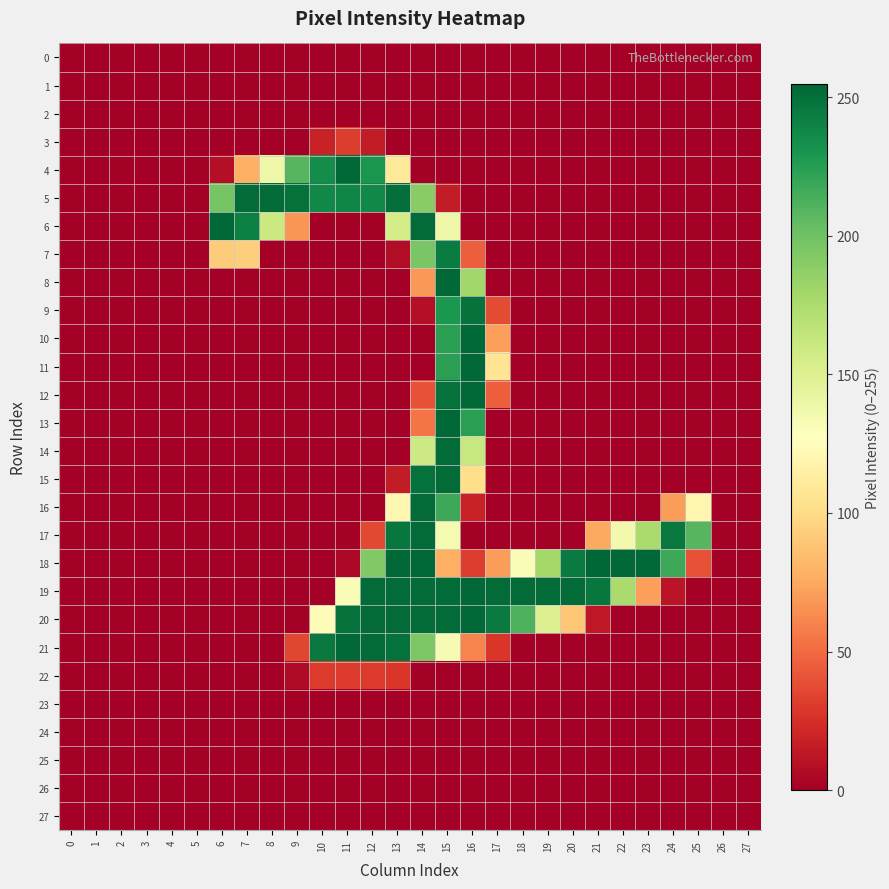

Reading left to right, what are all the values shown in this chart?

0: 0=0	1=0	2=0	3=0	4=0	5=0	6=0	7=0	8=0	9=0	10=0	11=0	12=0	13=0	14=0	15=0	16=0	17=0	18=0	19=0	20=0	21=0	22=0	23=0	24=0	25=0	26=0	27=0
1: 0=0	1=0	2=0	3=0	4=0	5=0	6=0	7=0	8=0	9=0	10=0	11=0	12=0	13=0	14=0	15=0	16=0	17=0	18=0	19=0	20=0	21=0	22=0	23=0	24=0	25=0	26=0	27=0
2: 0=0	1=0	2=0	3=0	4=0	5=0	6=0	7=0	8=0	9=0	10=0	11=0	12=0	13=0	14=0	15=0	16=0	17=0	18=0	19=0	20=0	21=0	22=0	23=0	24=0	25=0	26=0	27=0
3: 0=0	1=0	2=0	3=0	4=0	5=0	6=0	7=0	8=0	9=0	10=18	11=31	12=15	13=0	14=0	15=0	16=0	17=0	18=0	19=0	20=0	21=0	22=0	23=0	24=0	25=0	26=0	27=0
4: 0=0	1=0	2=0	3=0	4=0	5=0	6=8	7=78	8=139	9=209	10=235	11=254	12=230	13=109	14=0	15=0	16=0	17=0	18=0	19=0	20=0	21=0	22=0	23=0	24=0	25=0	26=0	27=0
5: 0=0	1=0	2=0	3=0	4=0	5=0	6=197	7=253	8=253	9=250	10=238	11=239	12=238	13=251	14=190	15=15	16=0	17=0	18=0	19=0	20=0	21=0	22=0	23=0	24=0	25=0	26=0	27=0
6: 0=0	1=0	2=0	3=0	4=0	5=0	6=254	7=242	8=160	9=67	10=0	11=0	12=0	13=155	14=253	15=139	16=0	17=0	18=0	19=0	20=0	21=0	22=0	23=0	24=0	25=0	26=0	27=0
7: 0=0	1=0	2=0	3=0	4=0	5=0	6=92	7=93	8=0	9=0	10=0	11=0	12=0	13=7	14=196	15=244	16=45	17=0	18=0	19=0	20=0	21=0	22=0	23=0	24=0	25=0	26=0	27=0
8: 0=0	1=0	2=0	3=0	4=0	5=0	6=0	7=0	8=0	9=0	10=0	11=0	12=0	13=0	14=68	15=254	16=180	17=0	18=0	19=0	20=0	21=0	22=0	23=0	24=0	25=0	26=0	27=0
9: 0=0	1=0	2=0	3=0	4=0	5=0	6=0	7=0	8=0	9=0	10=0	11=0	12=0	13=0	14=8	15=229	16=249	17=37	18=0	19=0	20=0	21=0	22=0	23=0	24=0	25=0	26=0	27=0
10: 0=0	1=0	2=0	3=0	4=0	5=0	6=0	7=0	8=0	9=0	10=0	11=0	12=0	13=0	14=0	15=224	16=254	17=71	18=0	19=0	20=0	21=0	22=0	23=0	24=0	25=0	26=0	27=0
11: 0=0	1=0	2=0	3=0	4=0	5=0	6=0	7=0	8=0	9=0	10=0	11=0	12=0	13=0	14=0	15=224	16=254	17=106	18=0	19=0	20=0	21=0	22=0	23=0	24=0	25=0	26=0	27=0
12: 0=0	1=0	2=0	3=0	4=0	5=0	6=0	7=0	8=0	9=0	10=0	11=0	12=0	13=0	14=40	15=250	16=254	17=45	18=0	19=0	20=0	21=0	22=0	23=0	24=0	25=0	26=0	27=0
13: 0=0	1=0	2=0	3=0	4=0	5=0	6=0	7=0	8=0	9=0	10=0	11=0	12=0	13=0	14=54	15=254	16=224	17=0	18=0	19=0	20=0	21=0	22=0	23=0	24=0	25=0	26=0	27=0
14: 0=0	1=0	2=0	3=0	4=0	5=0	6=0	7=0	8=0	9=0	10=0	11=0	12=0	13=0	14=159	15=253	16=162	17=0	18=0	19=0	20=0	21=0	22=0	23=0	24=0	25=0	26=0	27=0
15: 0=0	1=0	2=0	3=0	4=0	5=0	6=0	7=0	8=0	9=0	10=0	11=0	12=0	13=15	14=250	15=253	16=102	17=0	18=0	19=0	20=0	21=0	22=0	23=0	24=0	25=0	26=0	27=0
16: 0=0	1=0	2=0	3=0	4=0	5=0	6=0	7=0	8=0	9=0	10=0	11=0	12=0	13=121	14=253	15=218	16=18	17=0	18=0	19=0	20=0	21=0	22=0	23=0	24=70	25=120	26=0	27=0
17: 0=0	1=0	2=0	3=0	4=0	5=0	6=0	7=0	8=0	9=0	10=0	11=0	12=36	13=247	14=253	15=134	16=0	17=0	18=0	19=0	20=0	21=75	22=136	23=176	24=246	25=209	26=0	27=0
18: 0=0	1=0	2=0	3=0	4=0	5=0	6=0	7=0	8=0	9=0	10=0	11=4	12=193	13=254	14=254	15=78	16=31	17=70	18=131	19=179	20=245	21=255	22=254	23=254	24=218	25=40	26=0	27=0
19: 0=0	1=0	2=0	3=0	4=0	5=0	6=0	7=0	8=0	9=0	10=0	11=131	12=253	13=253	14=253	15=253	16=254	17=253	18=253	19=253	20=253	21=247	22=176	23=71	24=11	25=0	26=0	27=0
20: 0=0	1=0	2=0	3=0	4=0	5=0	6=0	7=0	8=0	9=0	10=124	11=250	12=253	13=253	14=253	15=253	16=254	17=245	18=212	19=150	20=89	21=13	22=0	23=0	24=0	25=0	26=0	27=0
21: 0=0	1=0	2=0	3=0	4=0	5=0	6=0	7=0	8=0	9=35	10=246	11=254	12=253	13=250	14=195	15=133	16=60	17=28	18=0	19=0	20=0	21=0	22=0	23=0	24=0	25=0	26=0	27=0
22: 0=0	1=0	2=0	3=0	4=0	5=0	6=0	7=0	8=0	9=6	10=30	11=30	12=30	13=28	14=0	15=0	16=0	17=0	18=0	19=0	20=0	21=0	22=0	23=0	24=0	25=0	26=0	27=0
23: 0=0	1=0	2=0	3=0	4=0	5=0	6=0	7=0	8=0	9=0	10=0	11=0	12=0	13=0	14=0	15=0	16=0	17=0	18=0	19=0	20=0	21=0	22=0	23=0	24=0	25=0	26=0	27=0
24: 0=0	1=0	2=0	3=0	4=0	5=0	6=0	7=0	8=0	9=0	10=0	11=0	12=0	13=0	14=0	15=0	16=0	17=0	18=0	19=0	20=0	21=0	22=0	23=0	24=0	25=0	26=0	27=0
25: 0=0	1=0	2=0	3=0	4=0	5=0	6=0	7=0	8=0	9=0	10=0	11=0	12=0	13=0	14=0	15=0	16=0	17=0	18=0	19=0	20=0	21=0	22=0	23=0	24=0	25=0	26=0	27=0
26: 0=0	1=0	2=0	3=0	4=0	5=0	6=0	7=0	8=0	9=0	10=0	11=0	12=0	13=0	14=0	15=0	16=0	17=0	18=0	19=0	20=0	21=0	22=0	23=0	24=0	25=0	26=0	27=0
27: 0=0	1=0	2=0	3=0	4=0	5=0	6=0	7=0	8=0	9=0	10=0	11=0	12=0	13=0	14=0	15=0	16=0	17=0	18=0	19=0	20=0	21=0	22=0	23=0	24=0	25=0	26=0	27=0